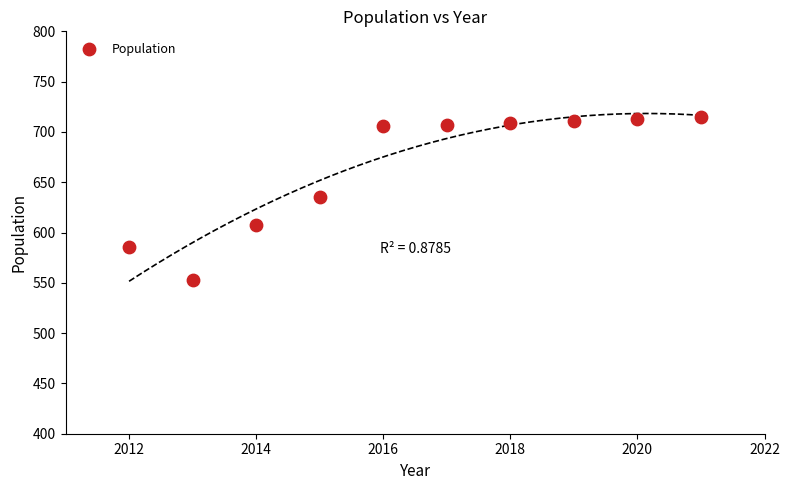

What is the average Y value?

664